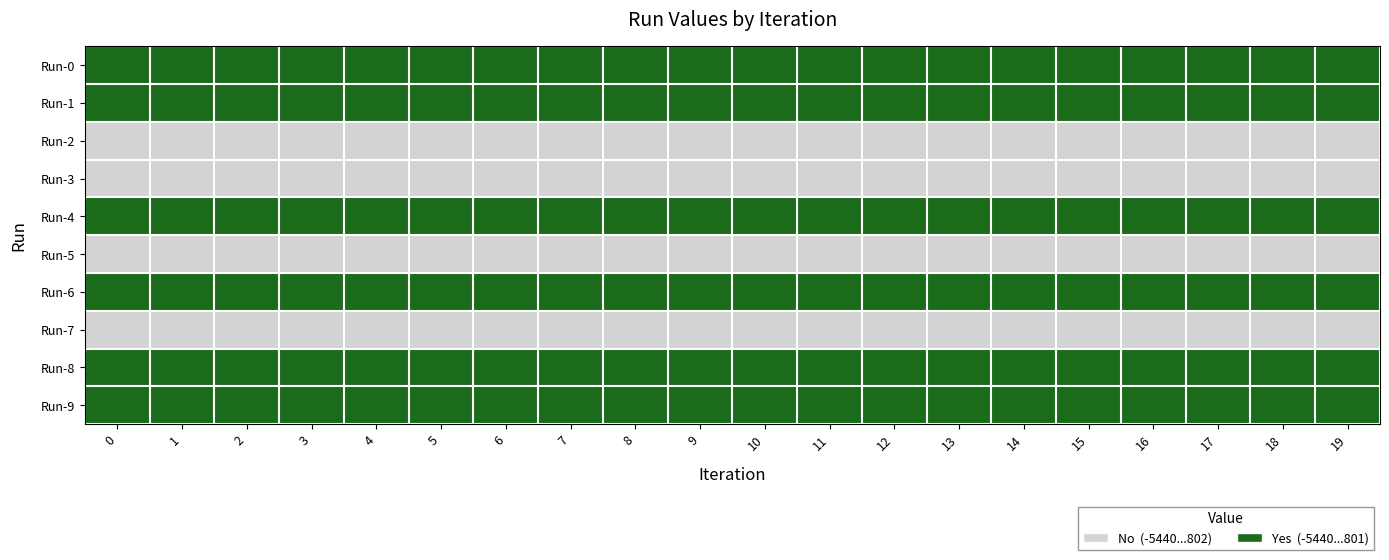

What is the spread (max minus min) of values at 4?

1